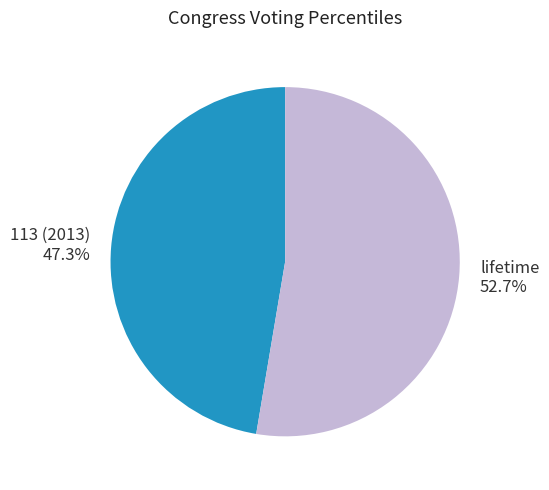

To the nearest percent, what is the average slice percentage?

50%